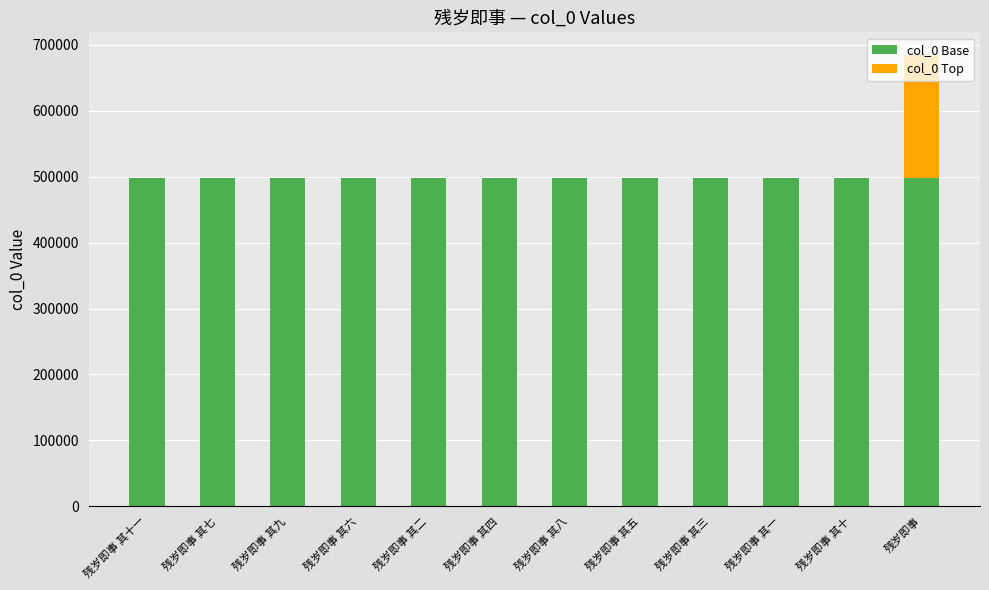

Is it true that col_0 Base equals 498387 at 残岁即事 其七?

True